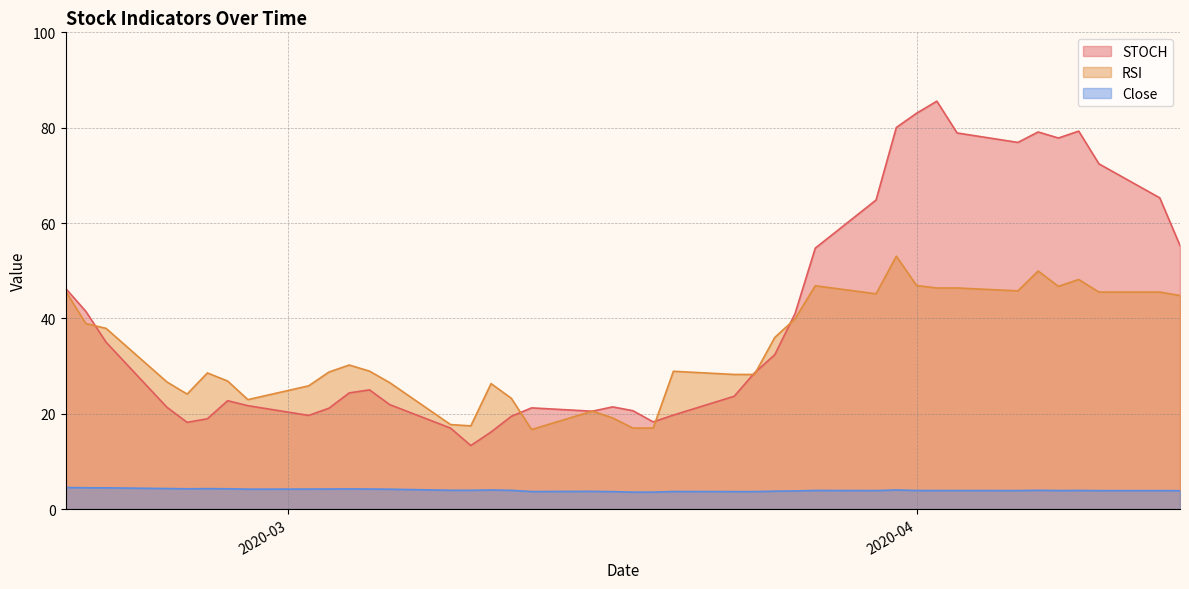

What is the maximum value for Close?

4.5